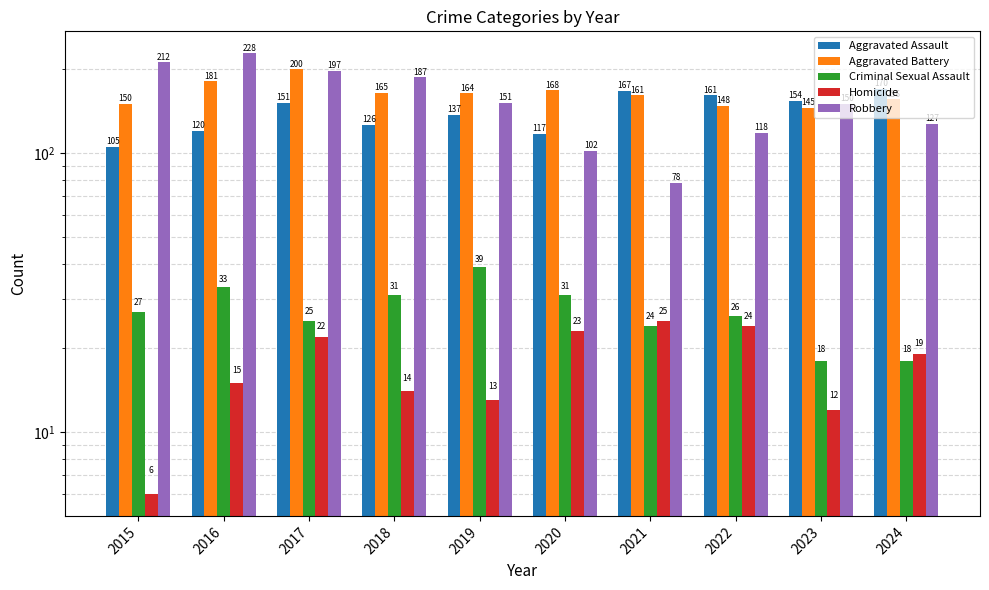

True or false: Aggravated Battery has a value of 207 at 2023.

False